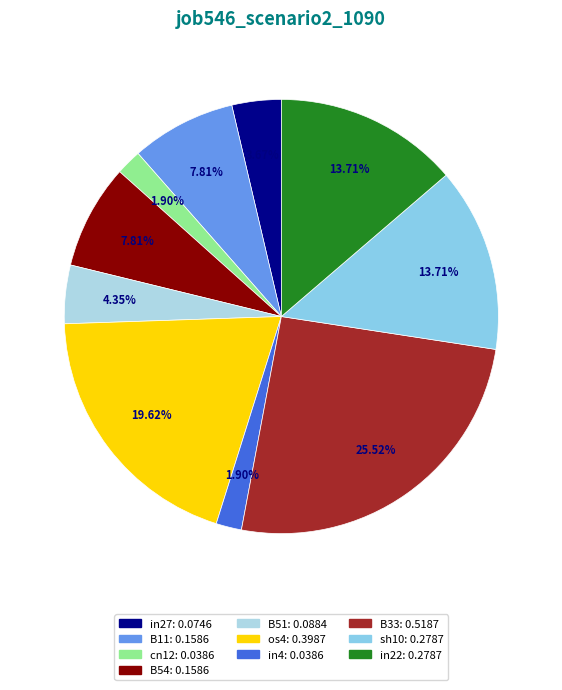

To the nearest percent, what percentage of the pie is in4?

2%